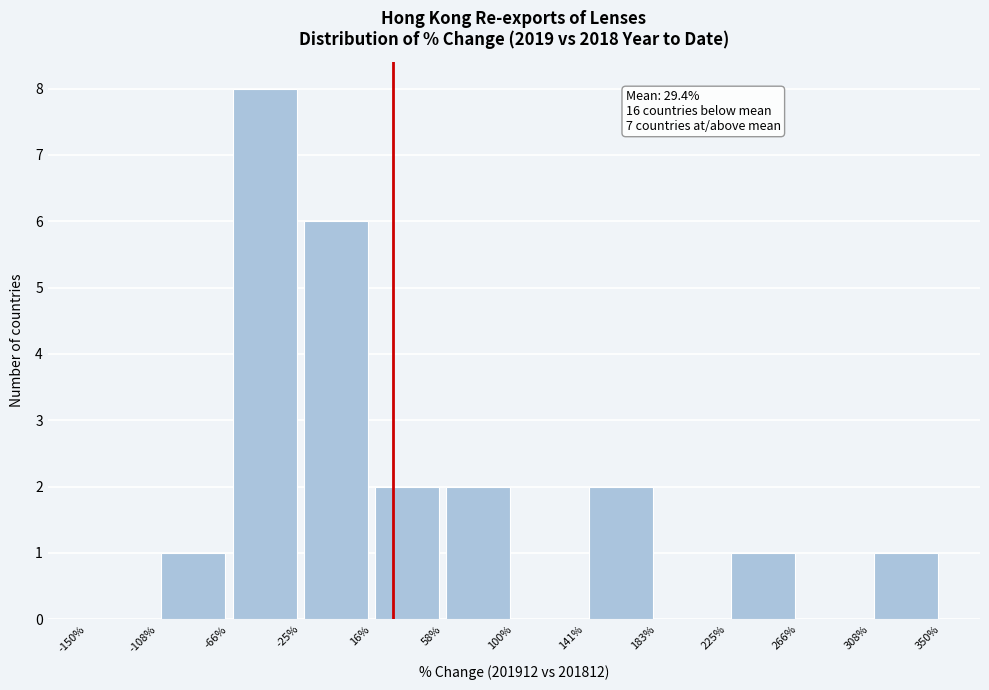

Which range on the x-axis has the tallest bar?

-66% to -25%